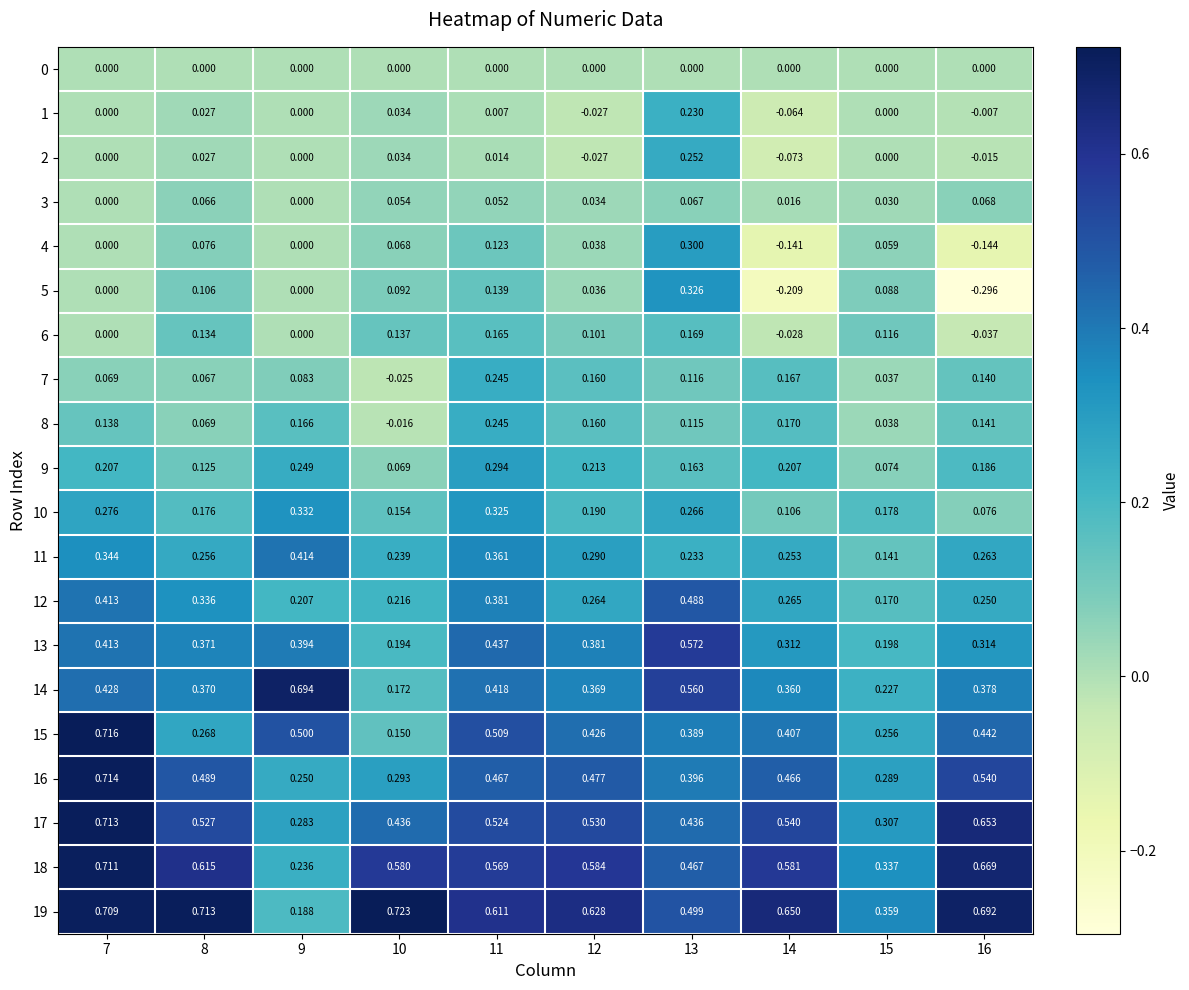

Which label corresponds to the smallest value in the chart?

16